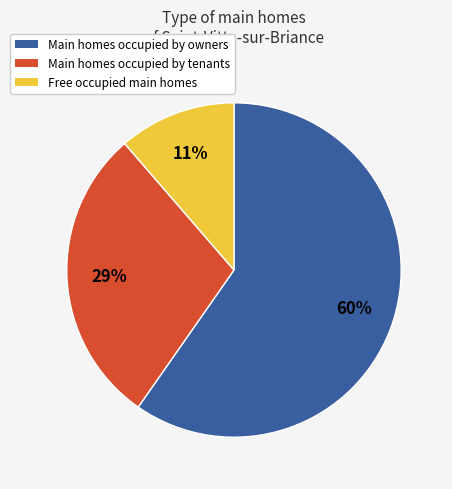

To the nearest percent, what is the average slice percentage?

33%